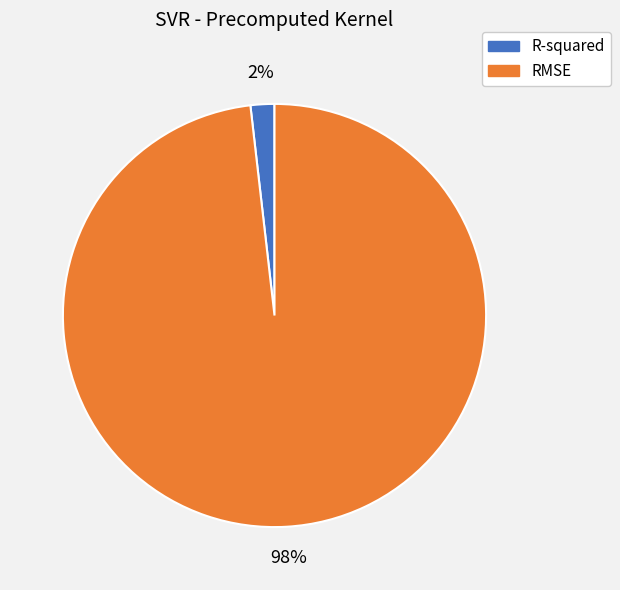

To the nearest percent, what is the difference between the largest and smallest slice percentages?

96%